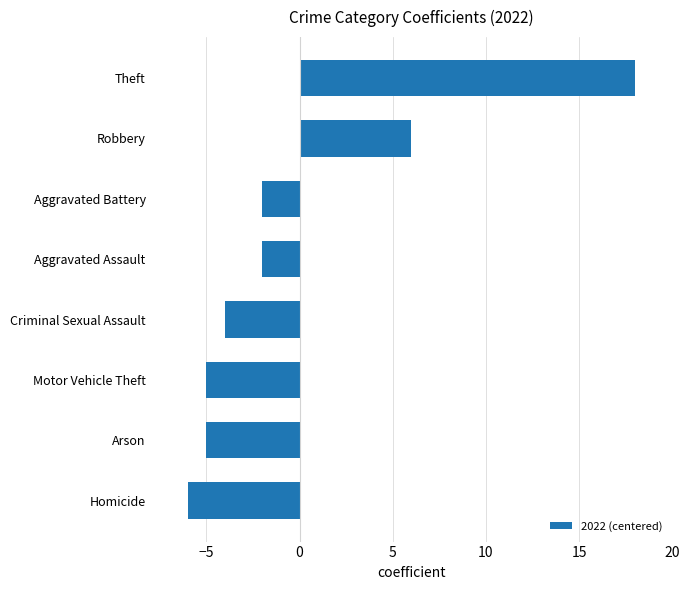

What is the change in value from Criminal Sexual Assault to Aggravated Assault?

+2